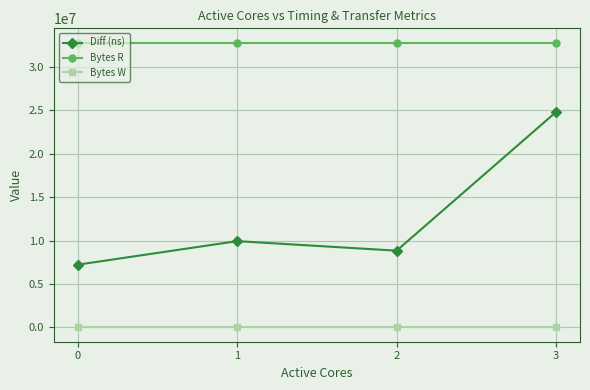

Rank the series by their maximum value, from lowest to highest.

Bytes W, Diff (ns), Bytes R